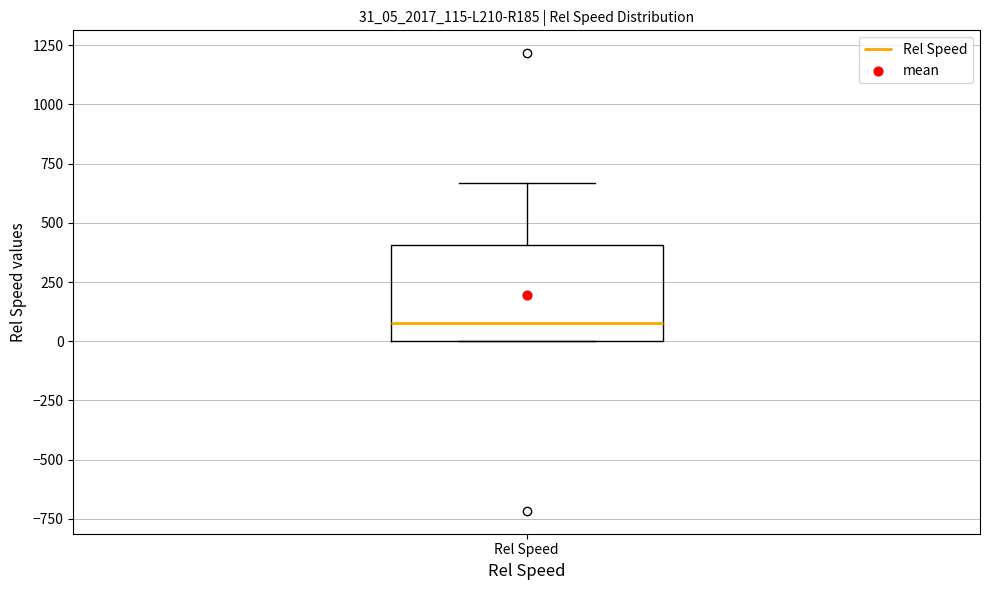

Where does the median line of the box for Rel Speed sit on the y-axis? The values are not printed on the chart, so give them approximately, as read against the axis.

100